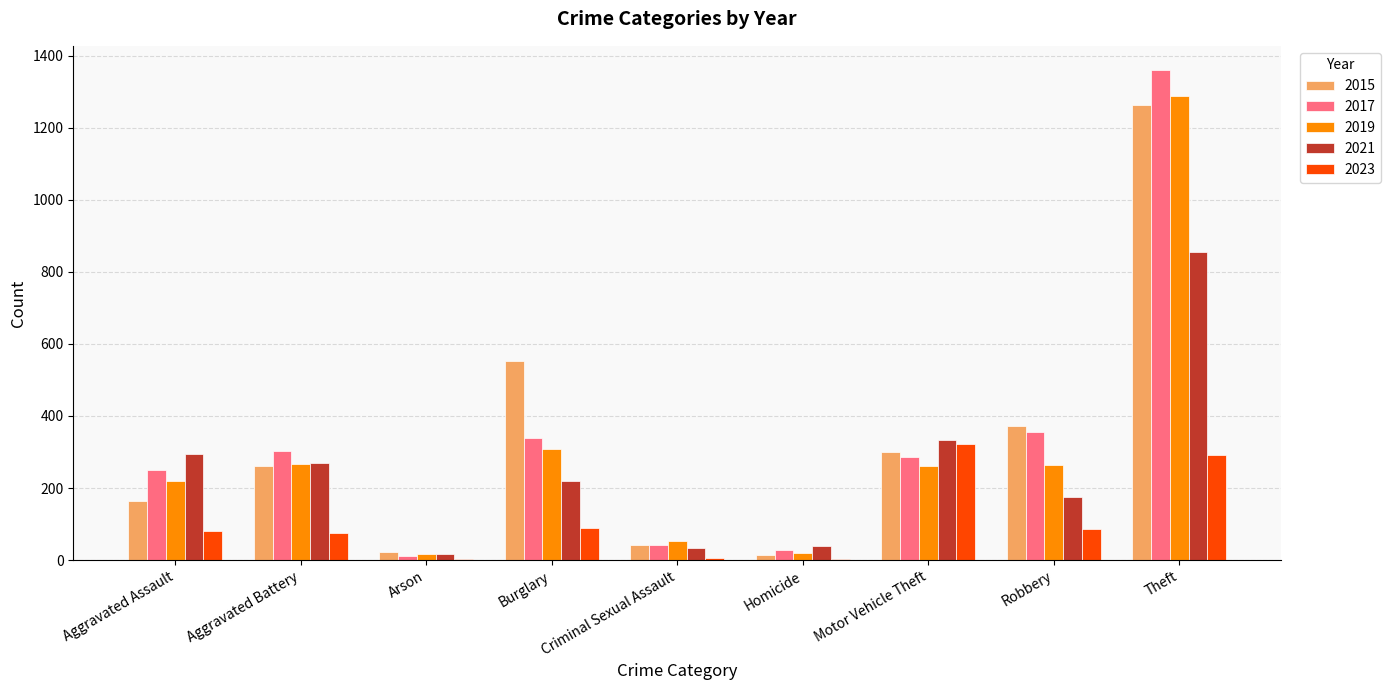

Read the 2021 value at Homicide.

38